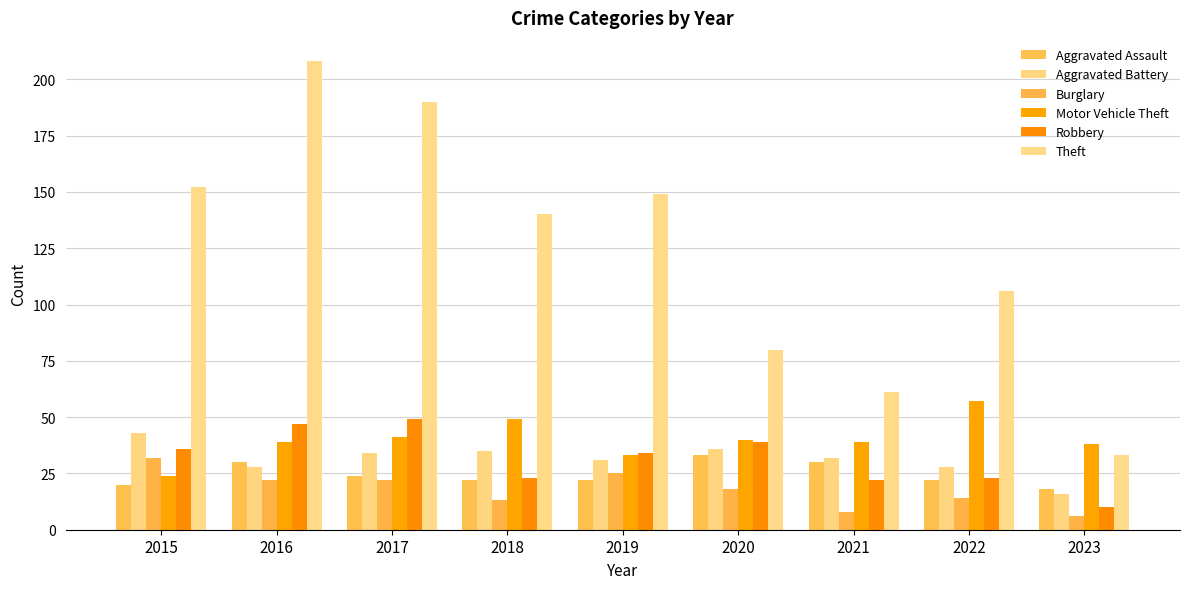

Count the number of data series in this chart.

6